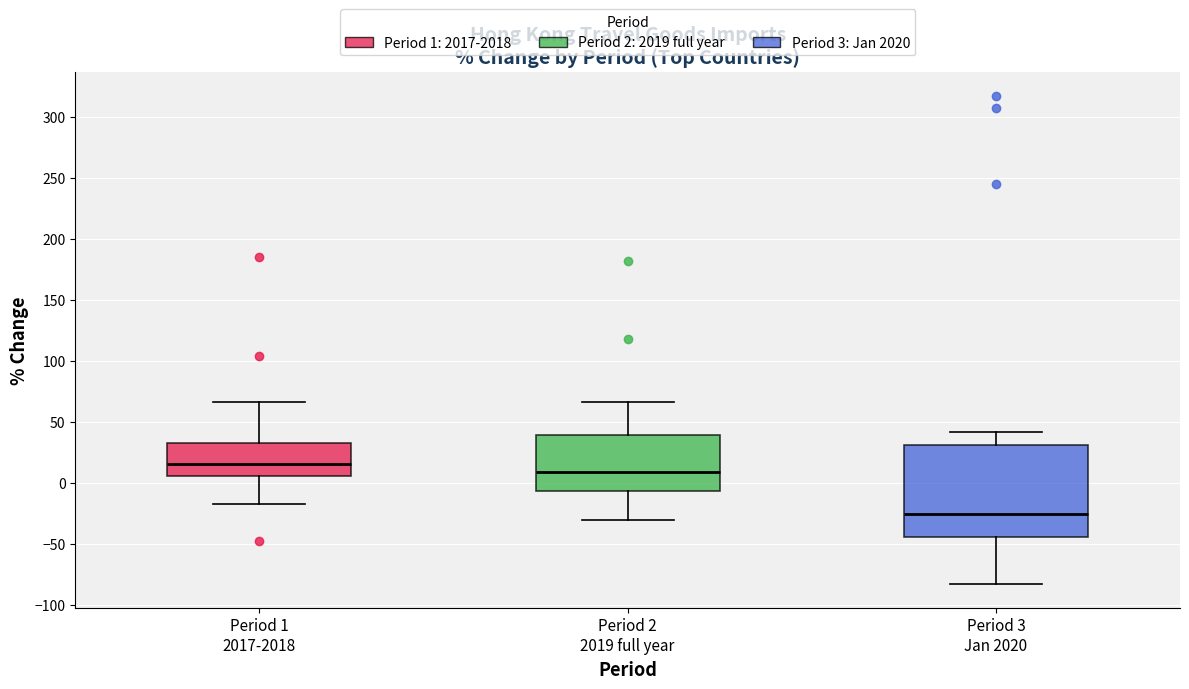

Reading left to right, transcribe this box plot: for each box, give where its median line is, the range the box spans, and where its two whiskers end, as read against the y-axis. The values are not printed on the chart, so give them approximately, as read against the axis.

Period 1 2017-2018: median 15, box 5 to 35, whiskers -20 to 65
Period 2 2019 full year: median 10, box -5 to 40, whiskers -30 to 65
Period 3 Jan 2020: median -25, box -45 to 30, whiskers -85 to 40